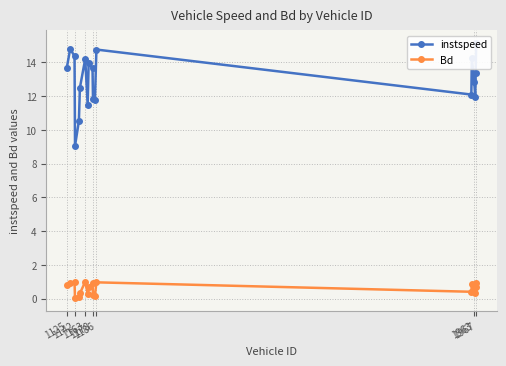

What is the highest value of the Bd series?

1.0